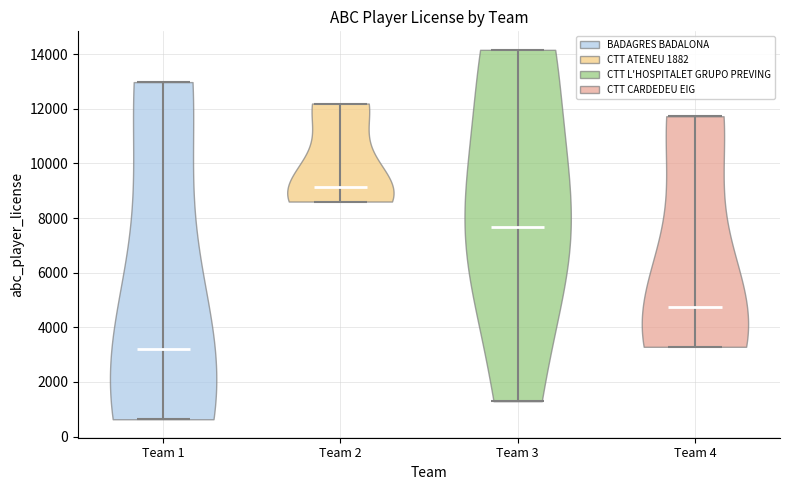

Where does the median line of the violin for Team 1 sit on the y-axis? The values are not printed on the chart, so give them approximately, as read against the axis.

3200